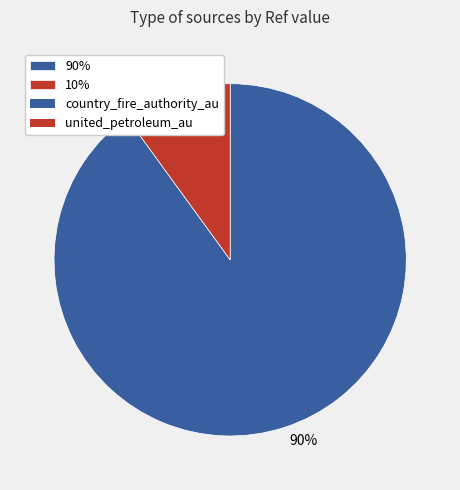

Count the number of slices in the pie.

2